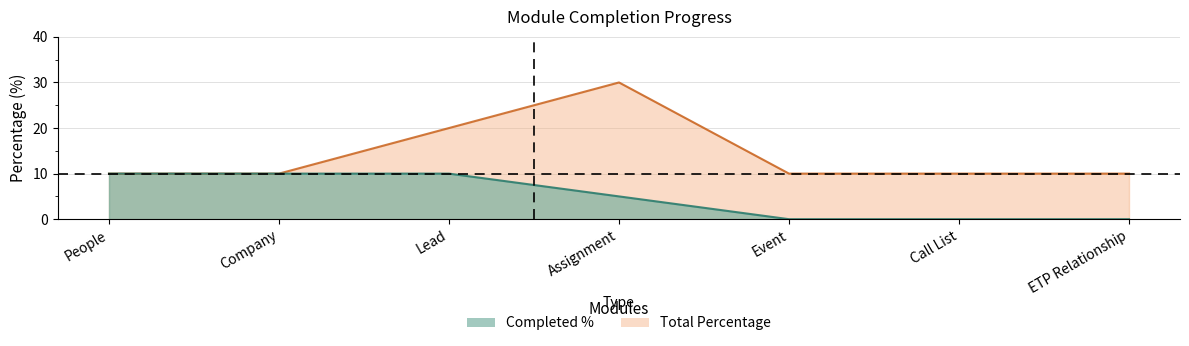

What is the highest value of the Total Percentage series?

30